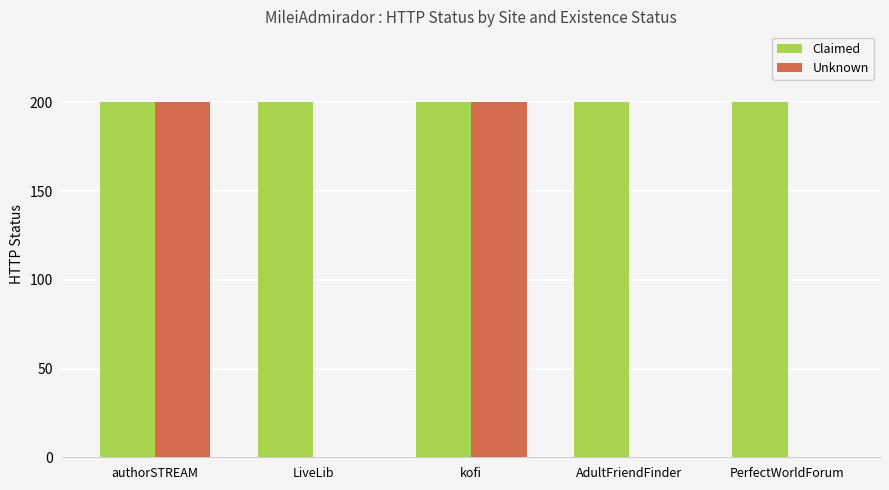

Which series has the largest total across all categories?

Claimed